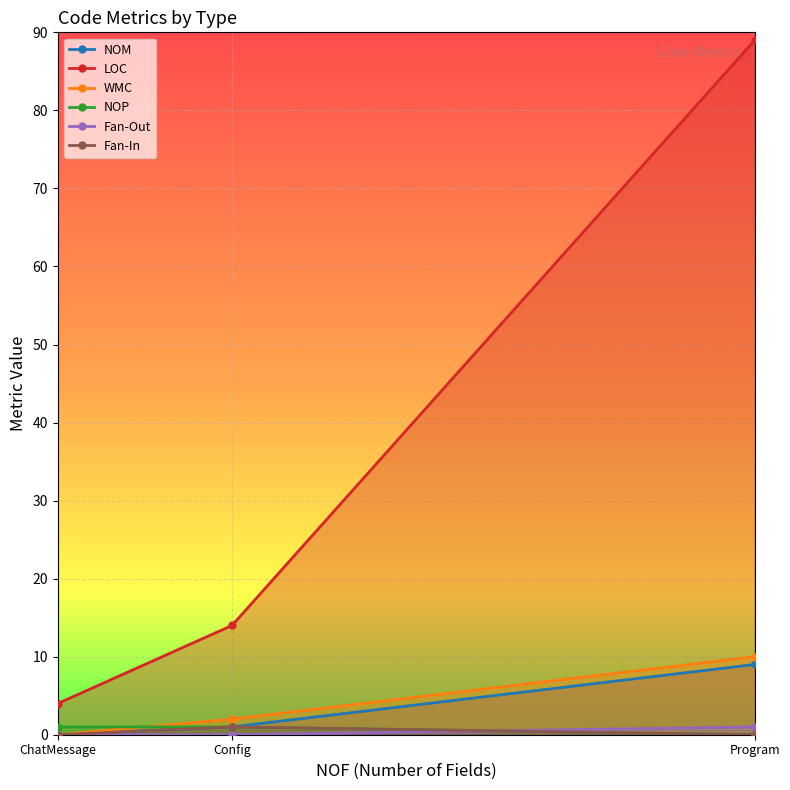

Which series has the widest spread of values?

LOC